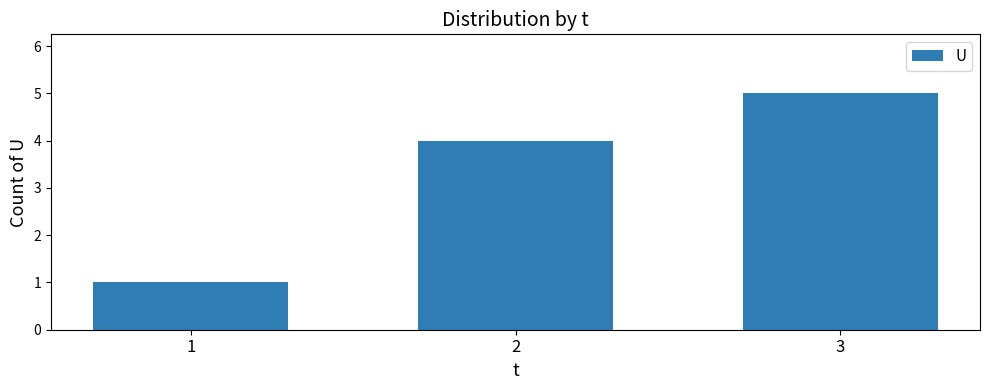

The value at 2 is 4. True or false?

True